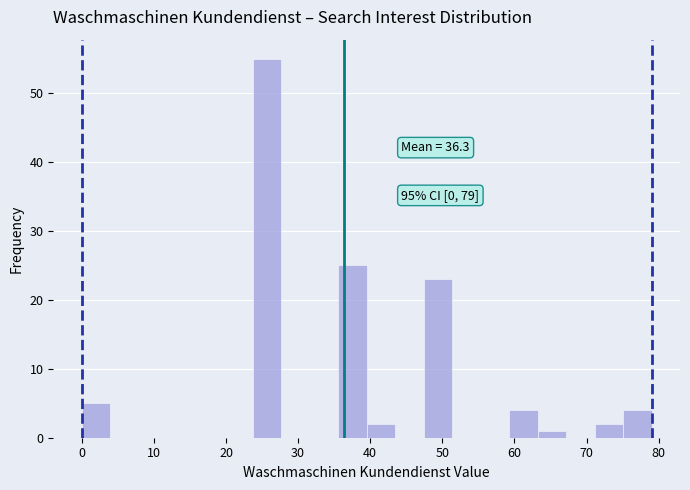

Read against the x-axis, roughly where is the centre of the tallest bar?

26